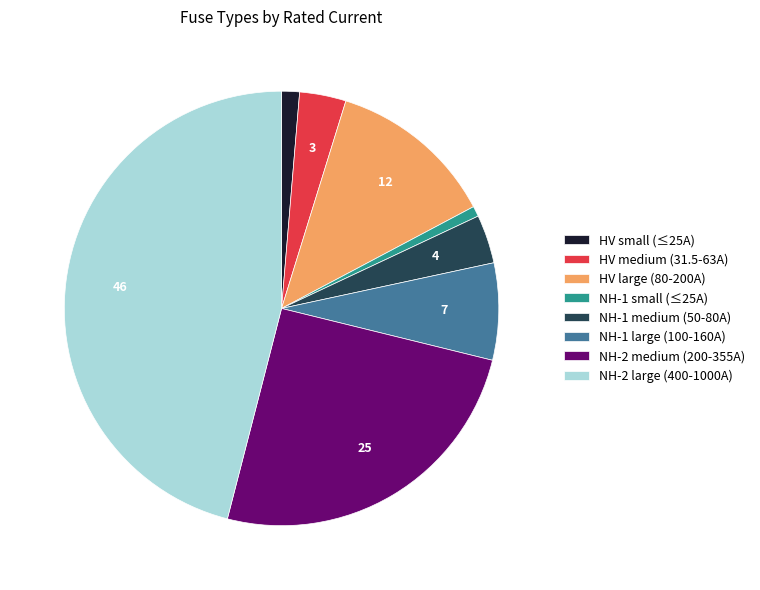

Between NH-1 medium (50-80A) and NH-2 medium (200-355A), which is larger?

NH-2 medium (200-355A)